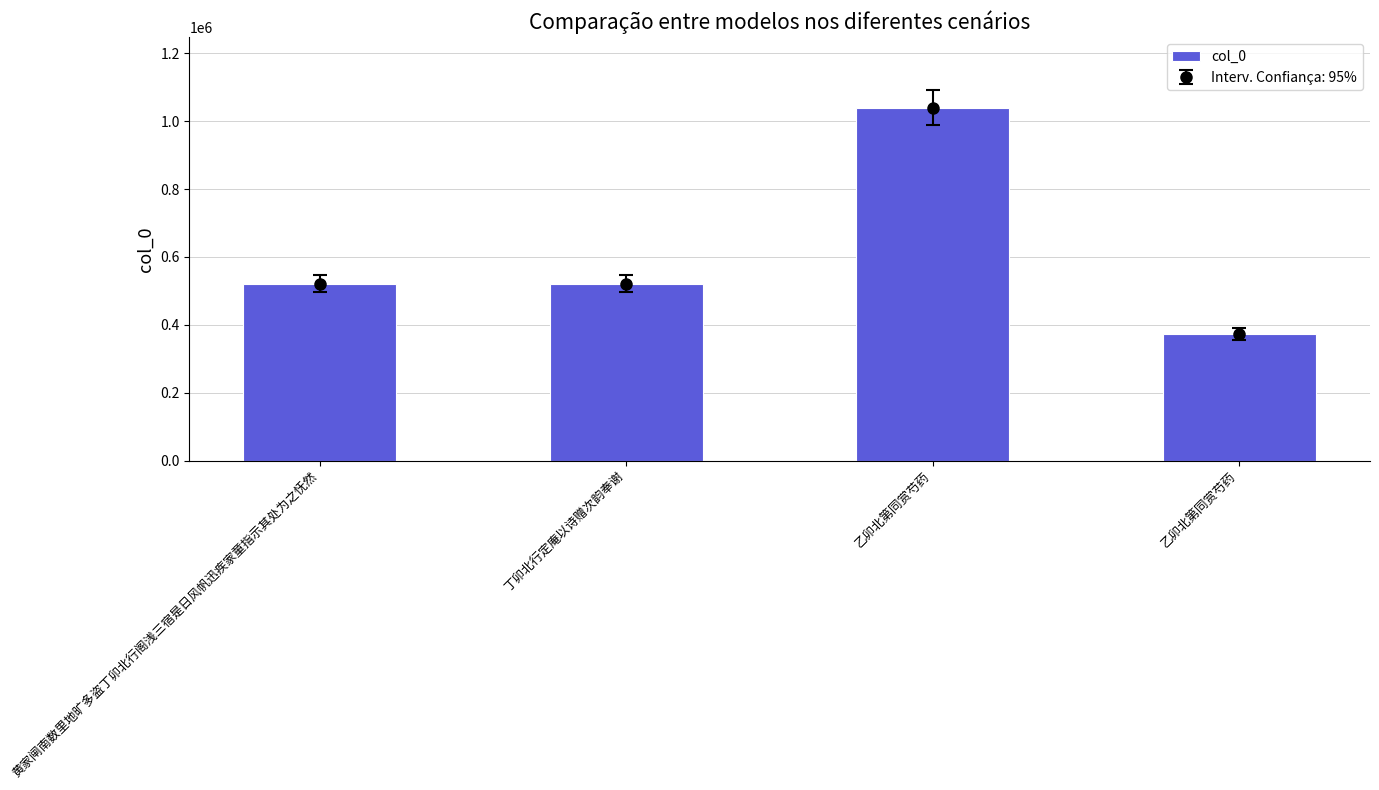

Where is the data nearest to the value 706193?

黄家闸南数里地旷多盗丁卯北行阁浅三宿是日风帆迅疾家童指示其处为之怃然